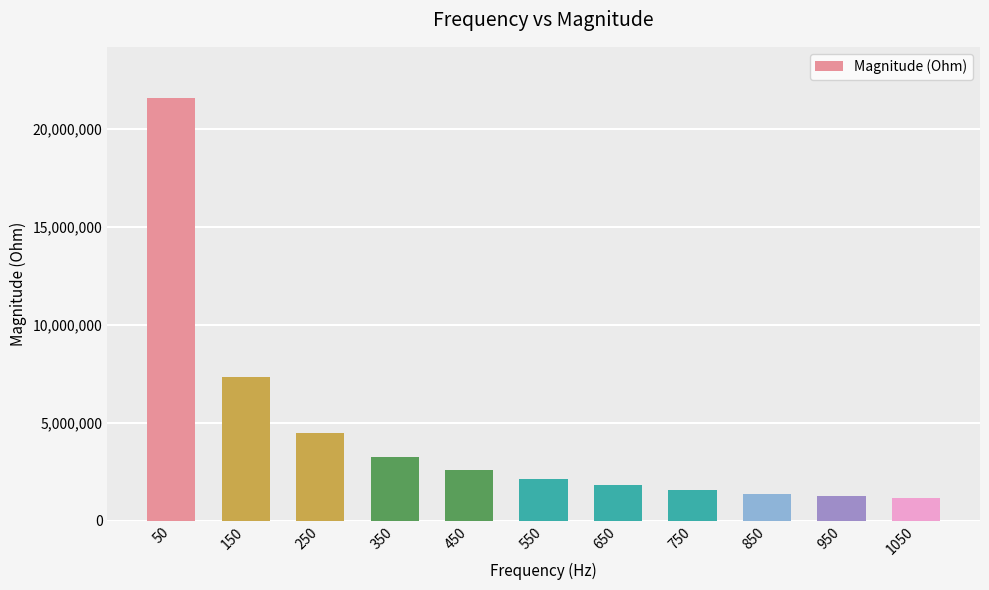

What is the value of the 1st bar from the left?

21583955.2